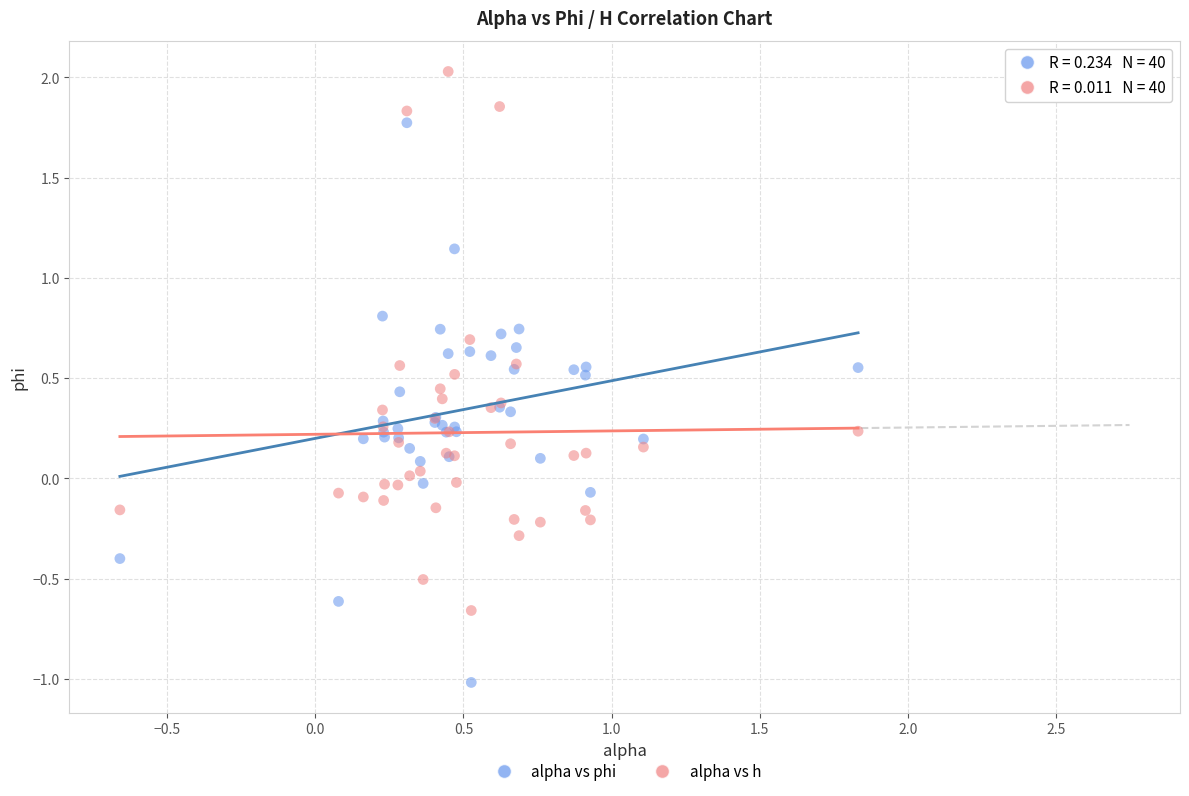

What is the X range (max minus min) for the scatter plot?

2.5